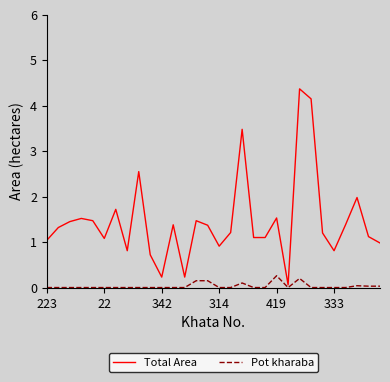

List the series in order of their peak value, highest first.

Total Area, Pot kharaba